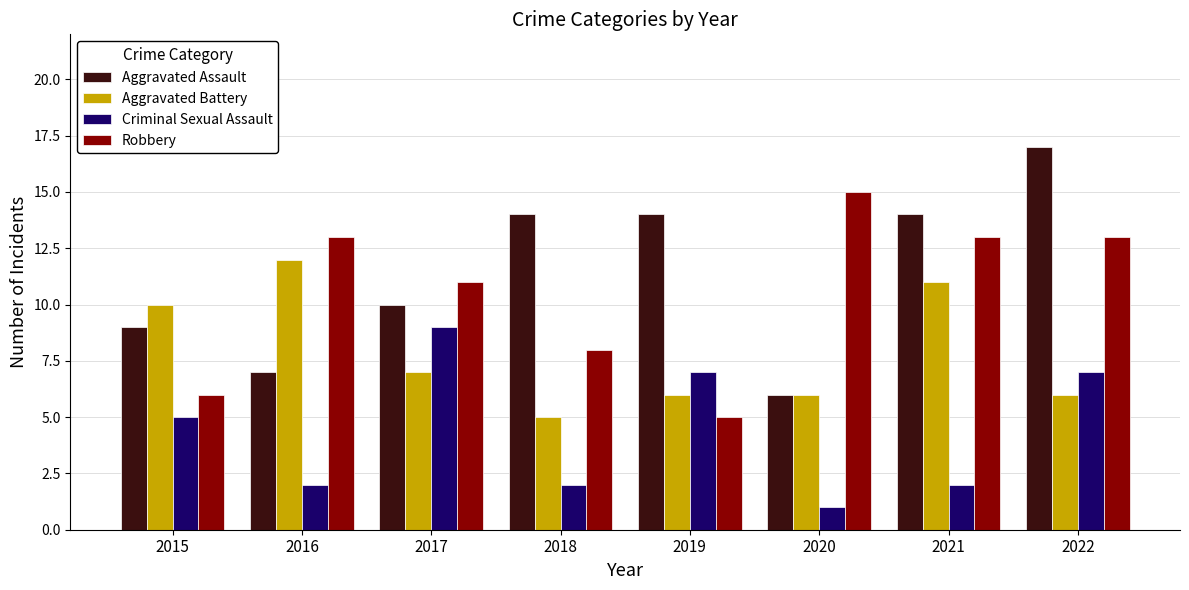

What is the total value across all series at 2018?

29